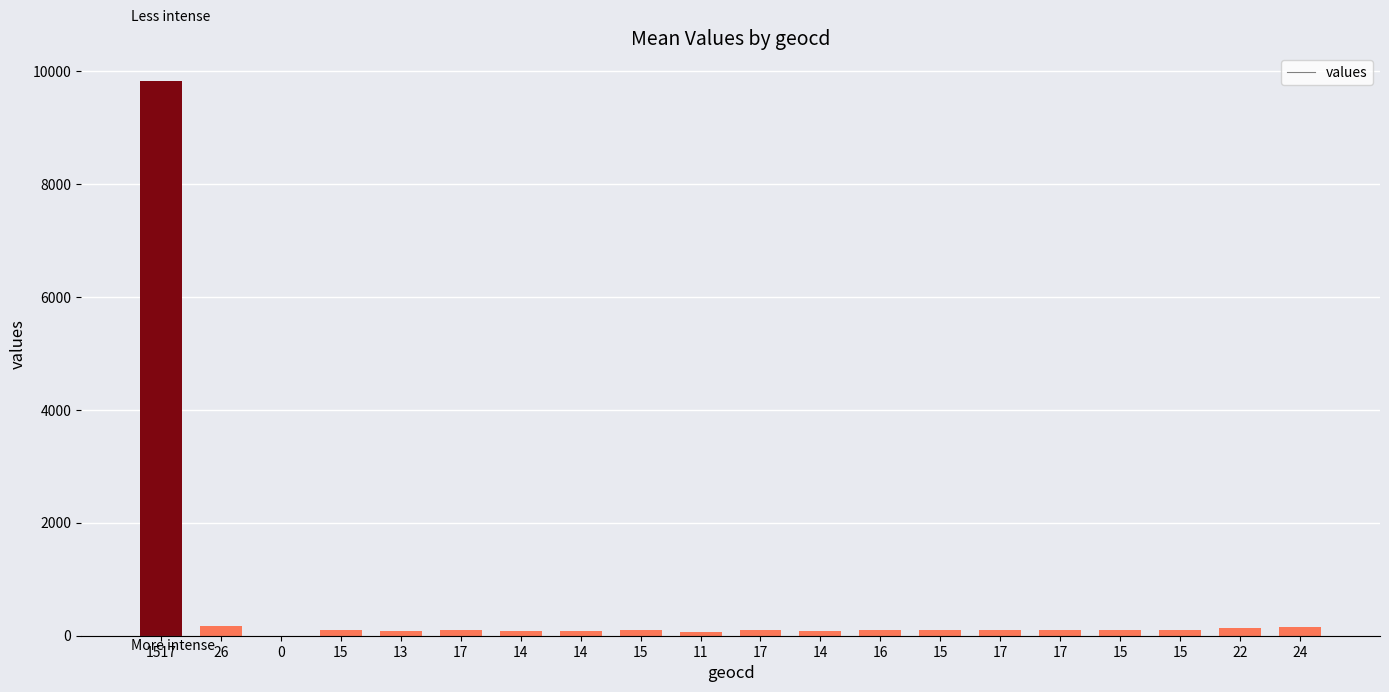

What is the change in value from 0 to 17?

+110